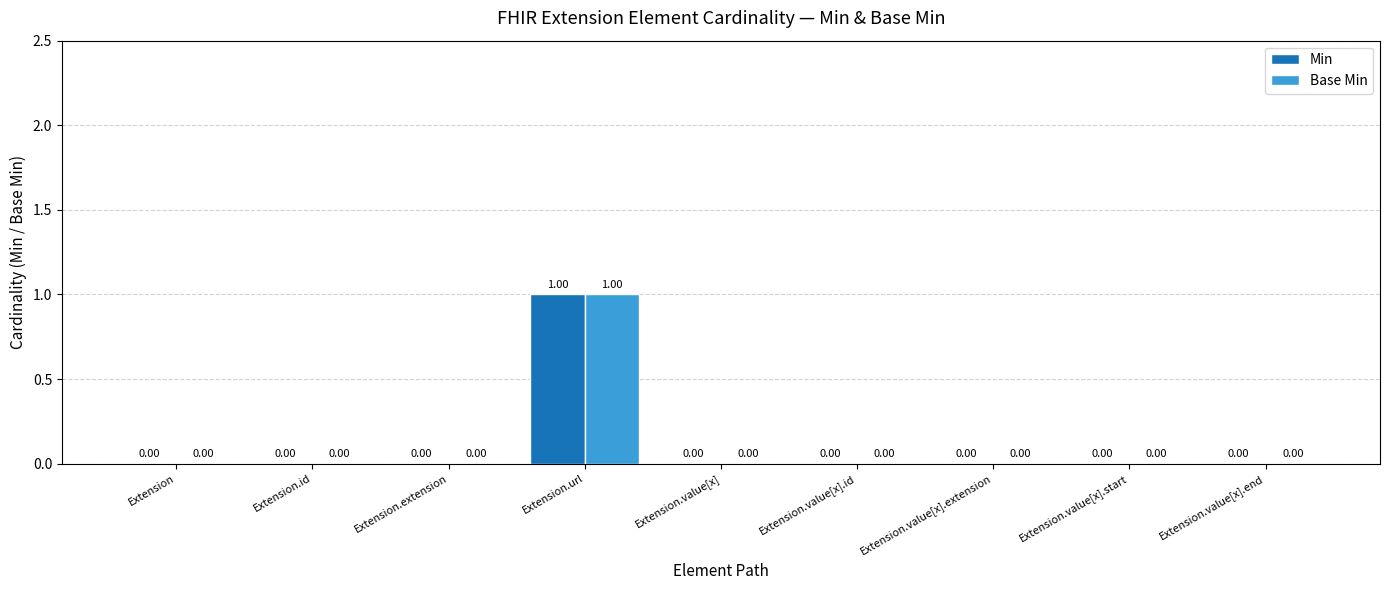

At which label does Base Min reach its peak?

Extension.url